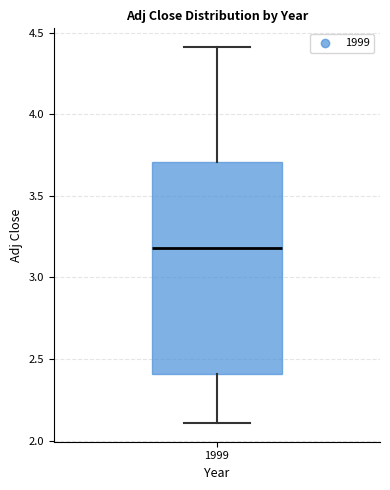

Where is the lower edge of the box at x = 1999 on the y-axis? The values are not printed on the chart, so give them approximately, as read against the axis.

2.4